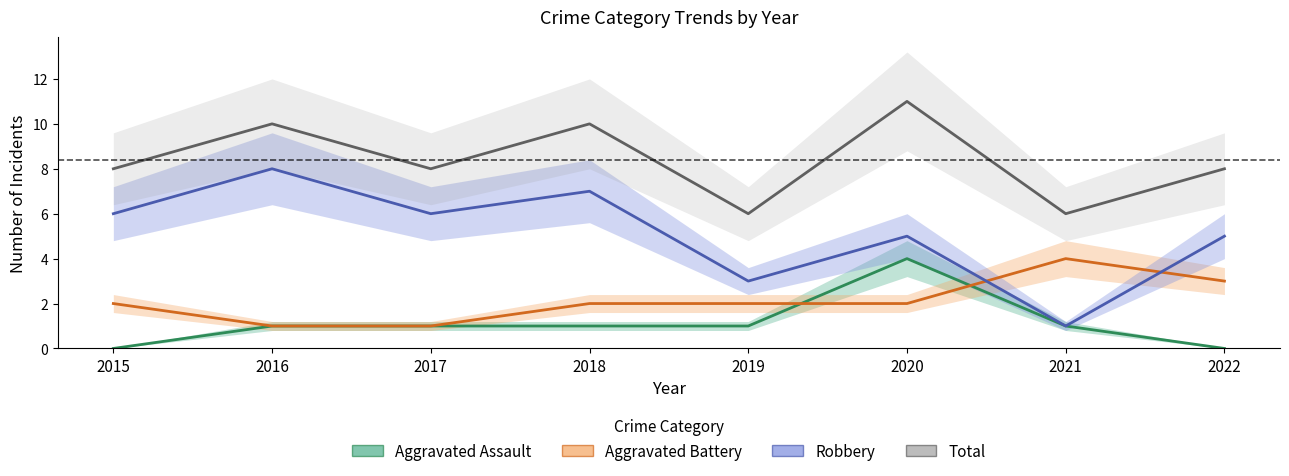

Between which two adjacent categories do Aggravated Assault and Aggravated Battery first intersect?

2019 and 2020